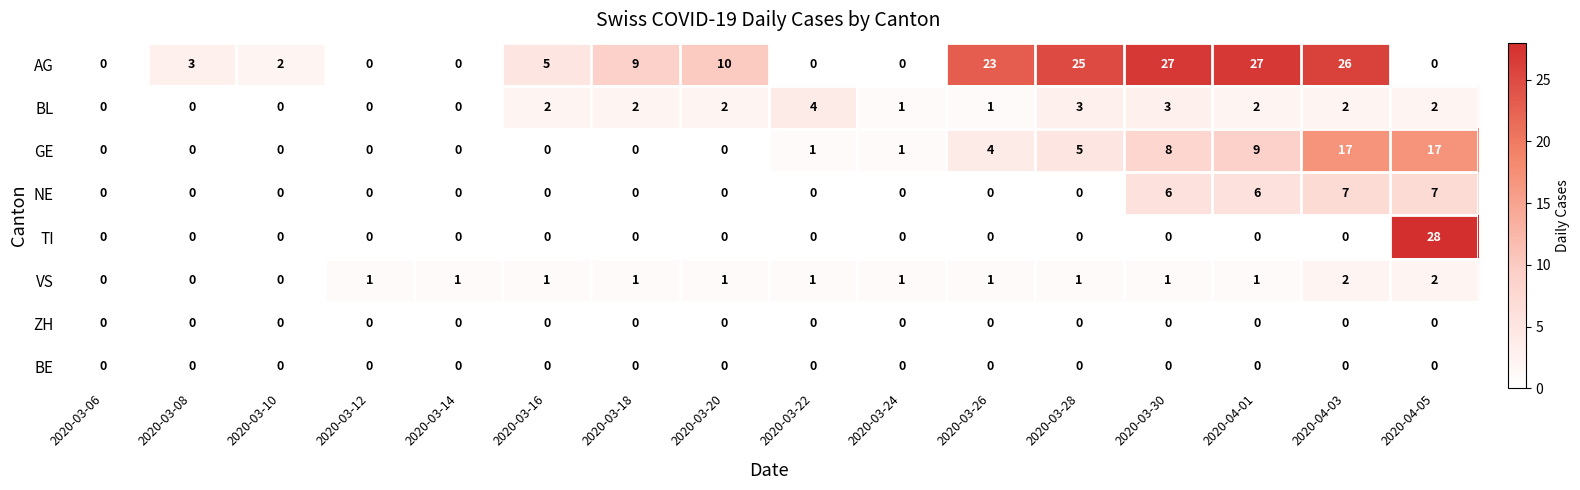

What is the sum of all TI values?

28